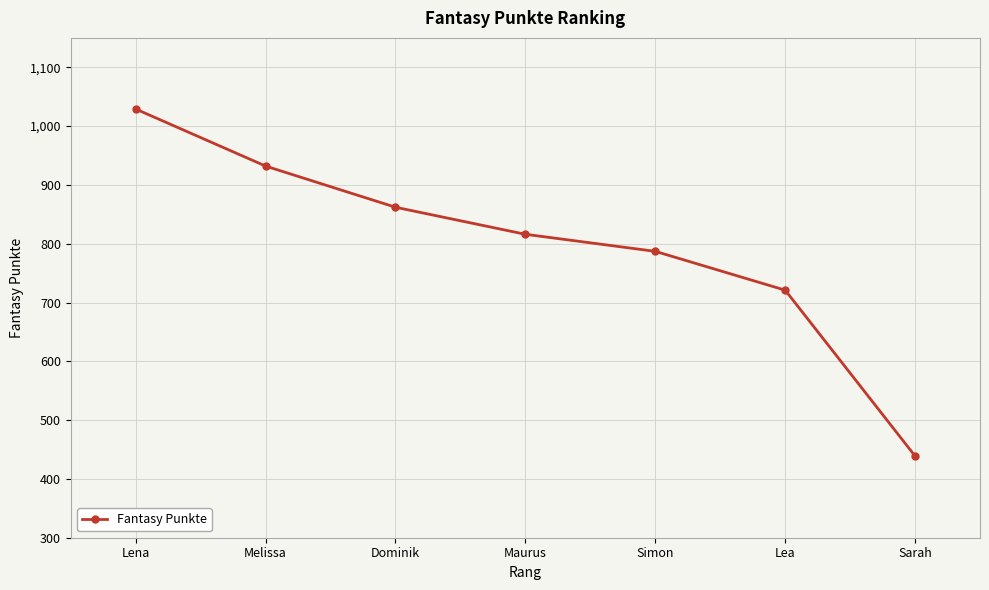

What is the difference between the second highest and minimum values?

493